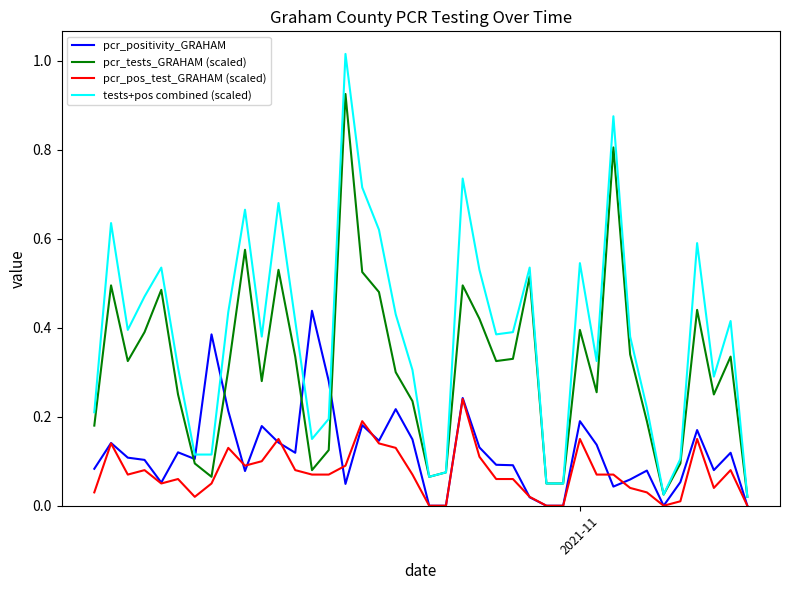

Which series has the widest spread of values?

tests+pos combined (scaled)